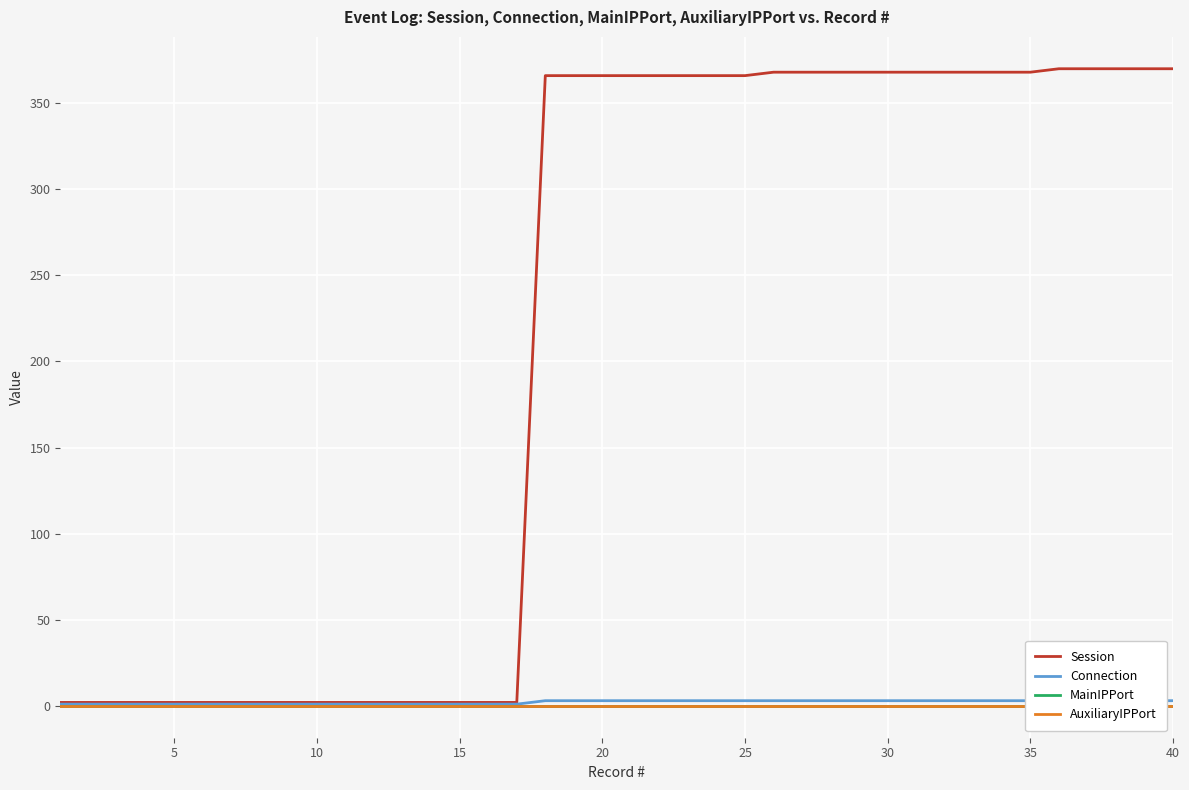

What value does the Session series have at 33, to the nearest 5?

370